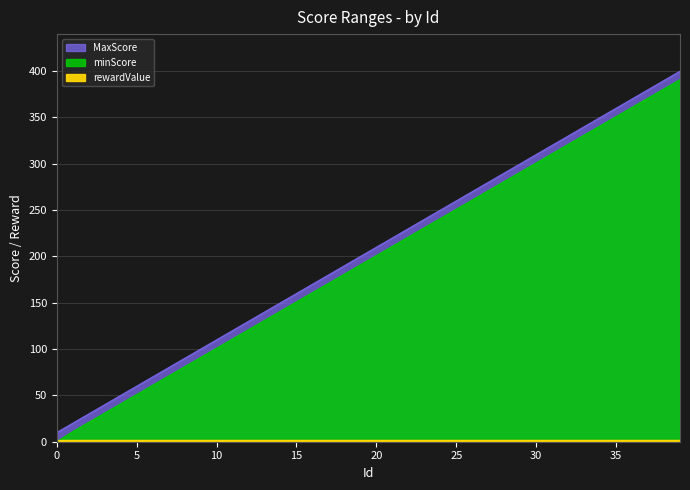

How many values in the MaxScore series exceed 210?

19